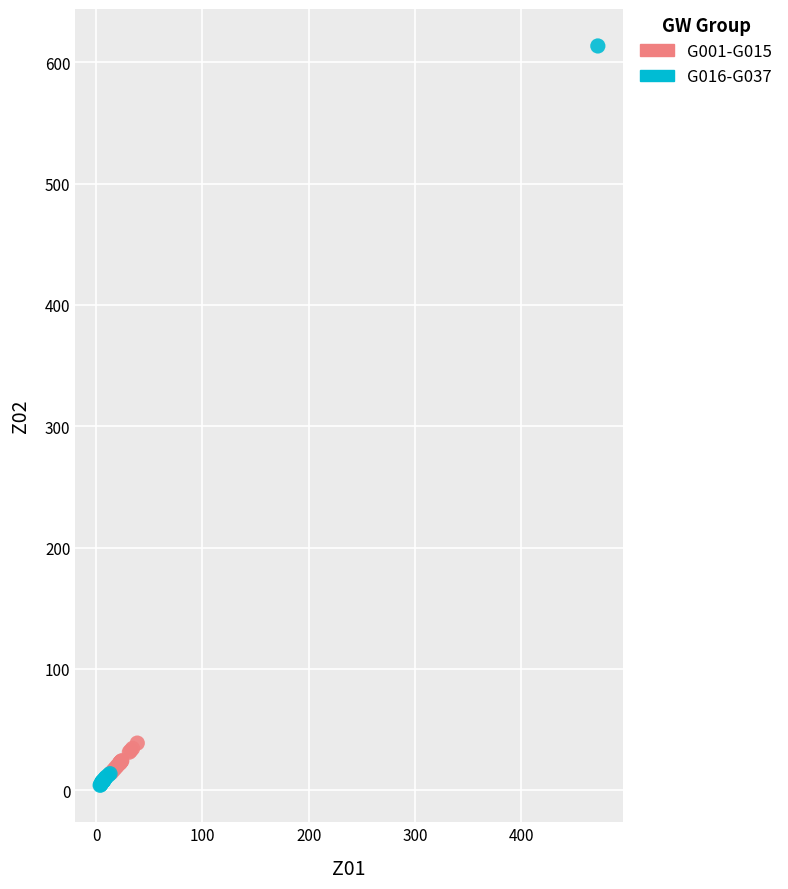

Which series contains the highest Y value?

G016-G037